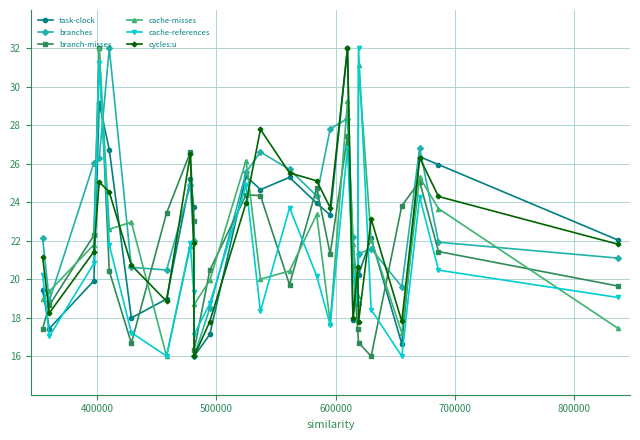

Does the chart display data point markers on the line(s)?

Yes